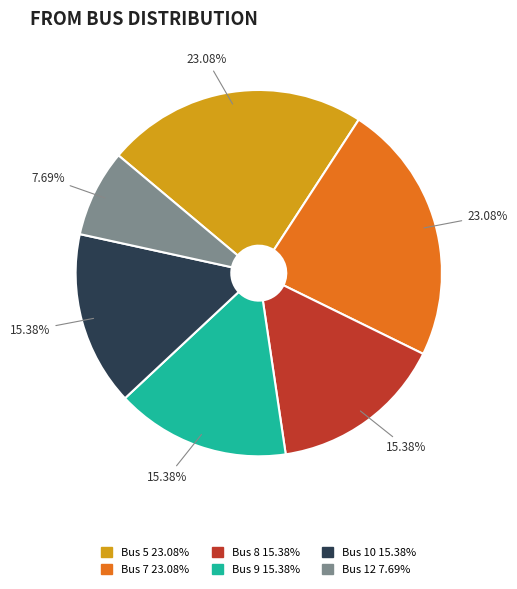

Count the number of slices in the pie.

6